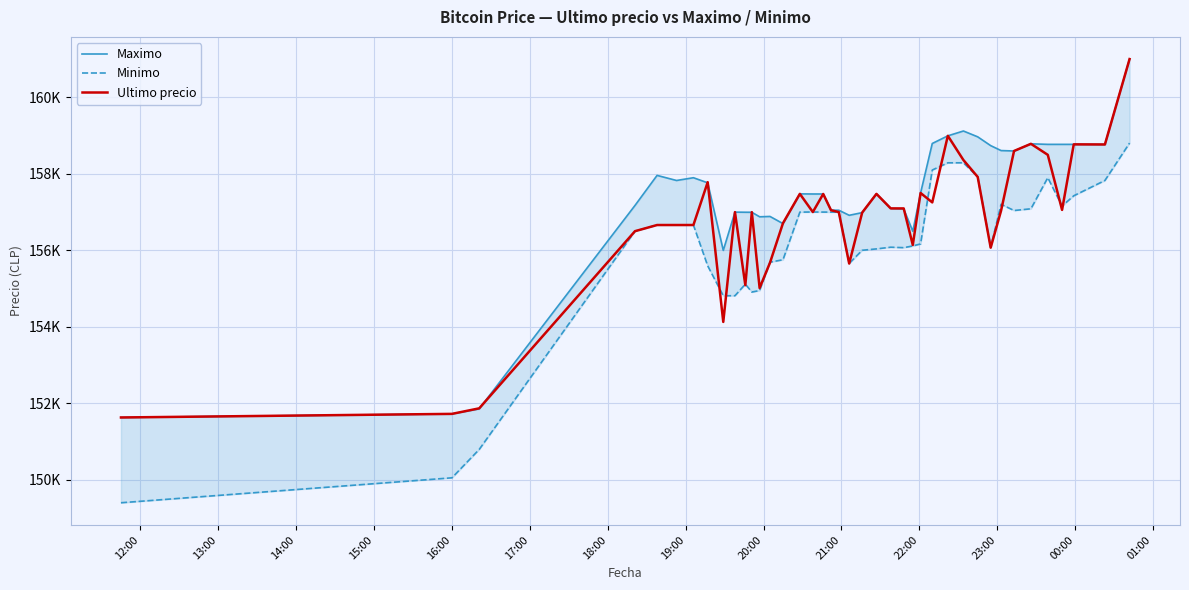

What position from the left is 16:00?

5